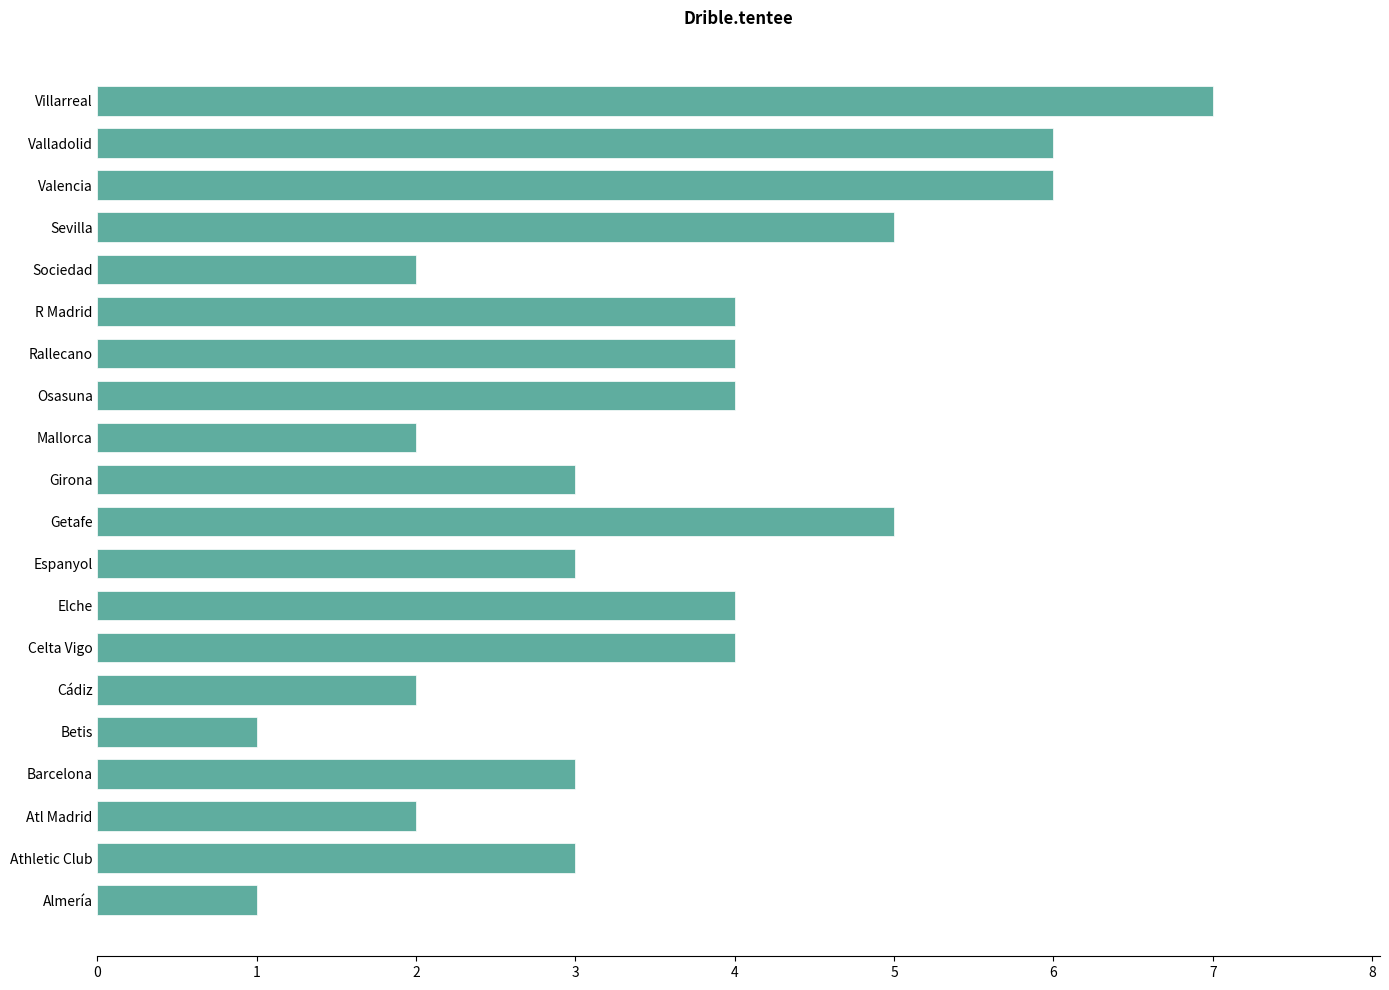

True or false: the data shows 3 at Espanyol.

True